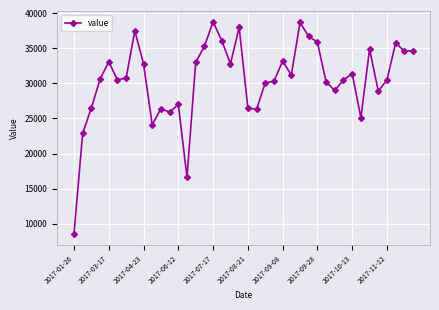

How many series are shown in this chart?

1